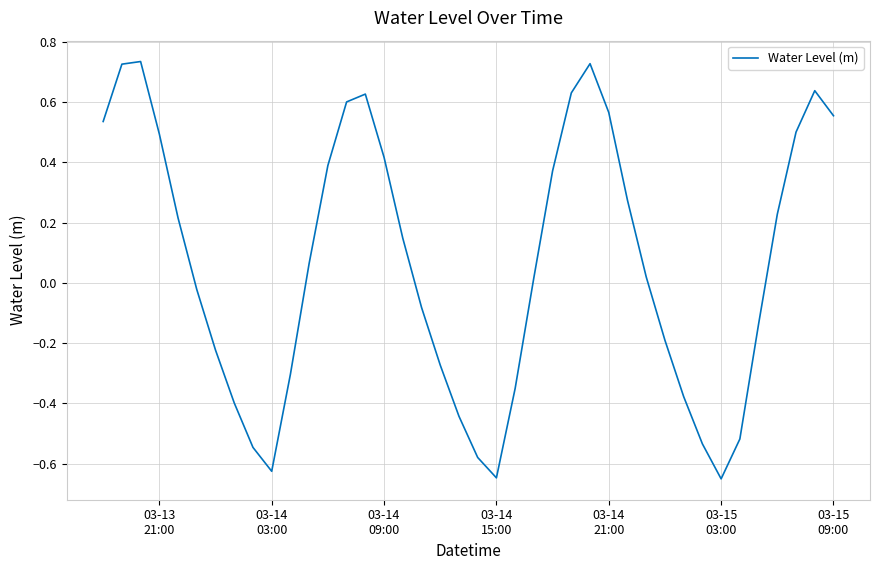

Does the chart display data point markers on the line(s)?

No